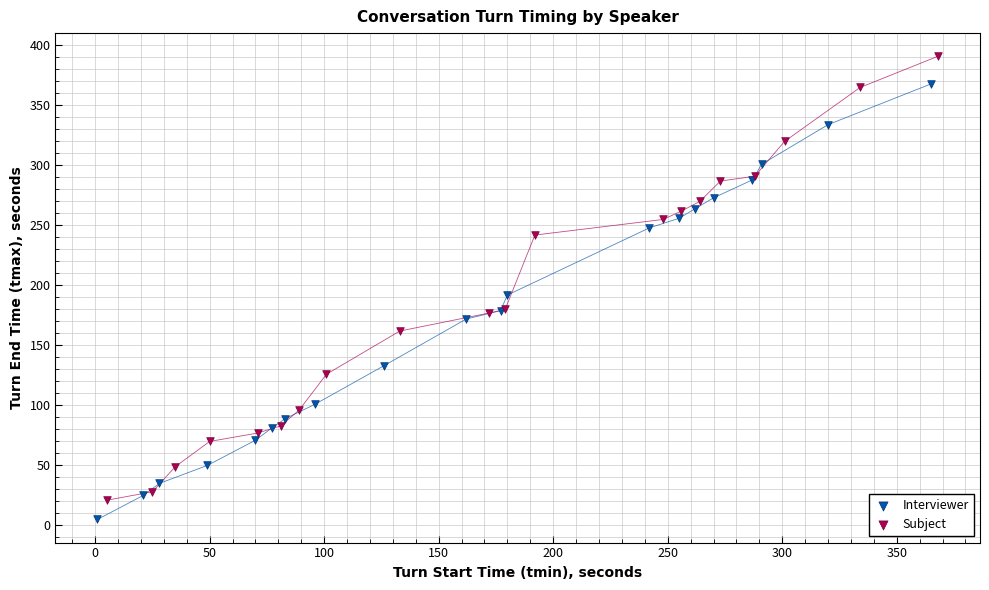

Which series has the largest Y range (max minus min)?

Subject